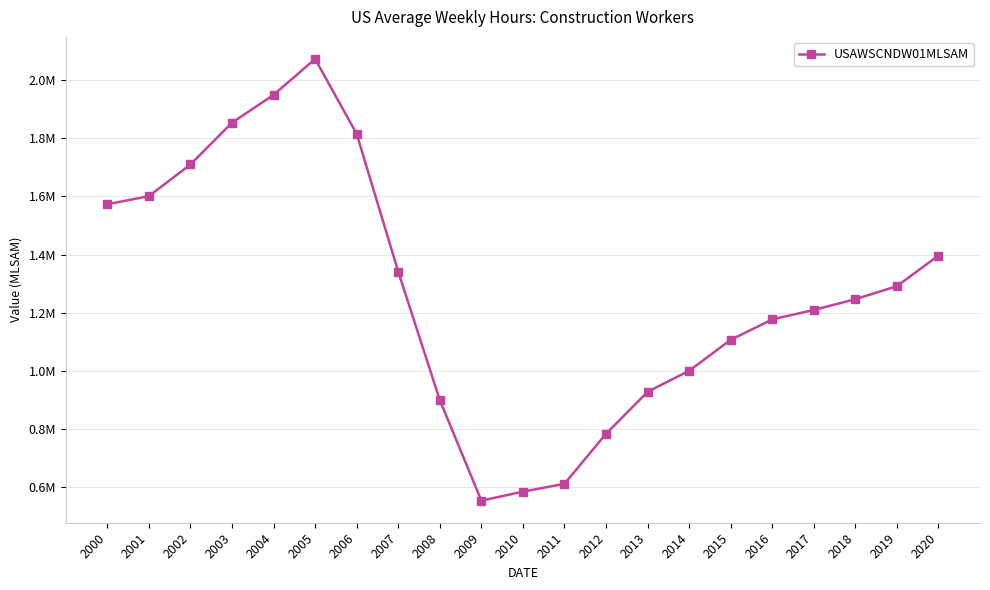

Is it true that the value at 2001 is 1601166.7?

True